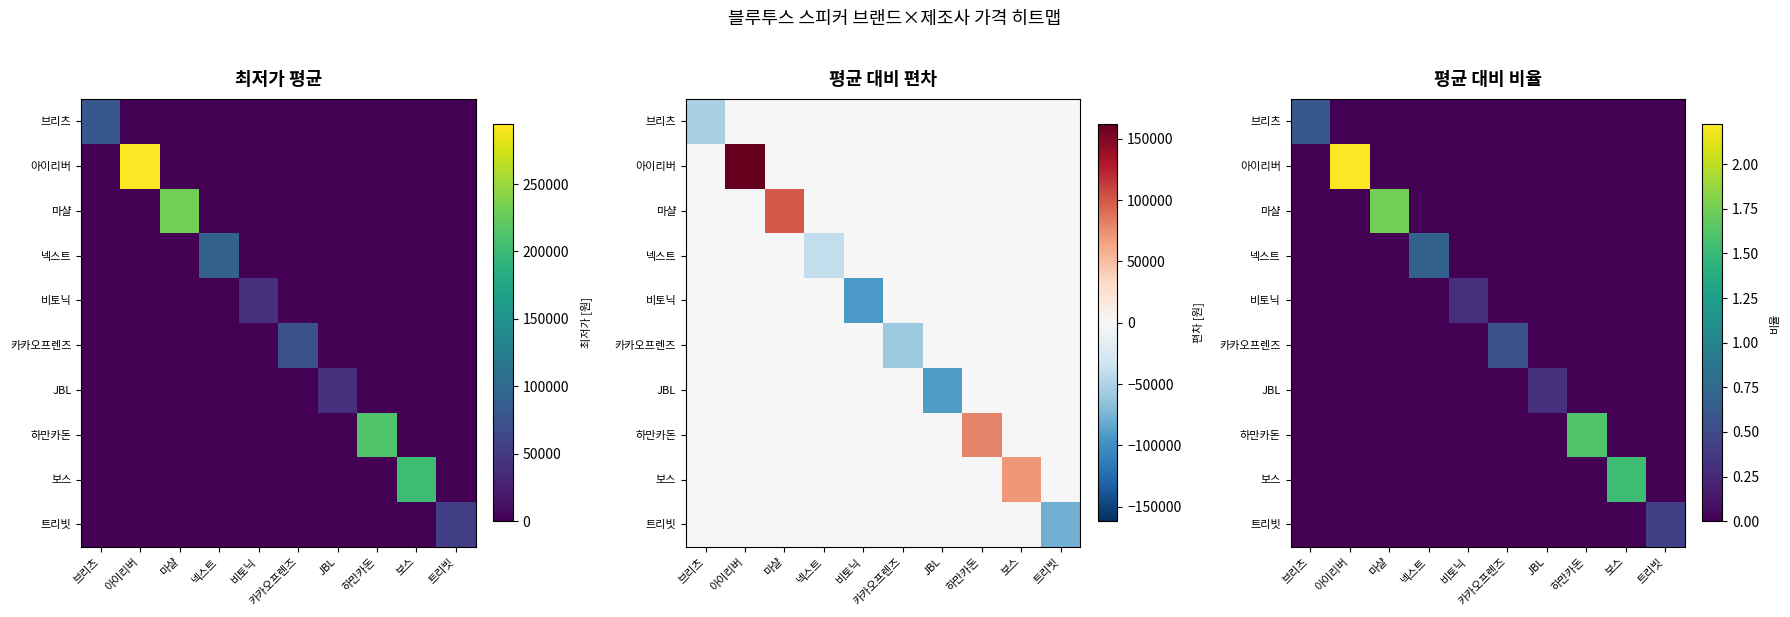

List the series in order of their peak value, highest first.

아이리버, 마샬, 하만카돈, 보스, 넥스트, 브리츠, 카카오프렌즈, 트리빗, JBL, 비토닉